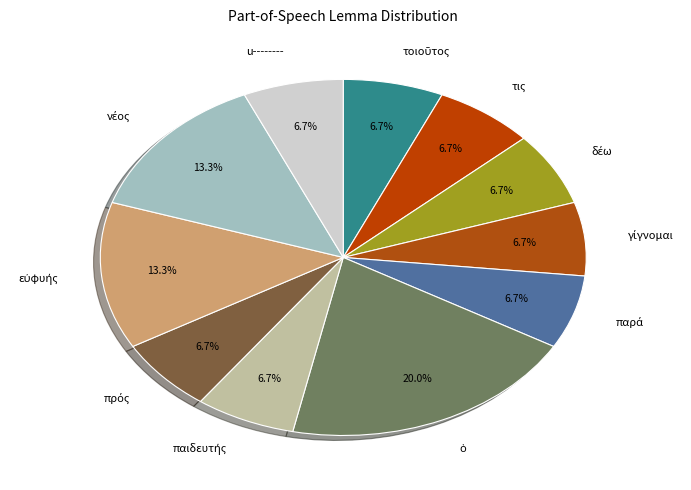

Approximately how many times larger is the value at u-------- compared to τις?

1.0